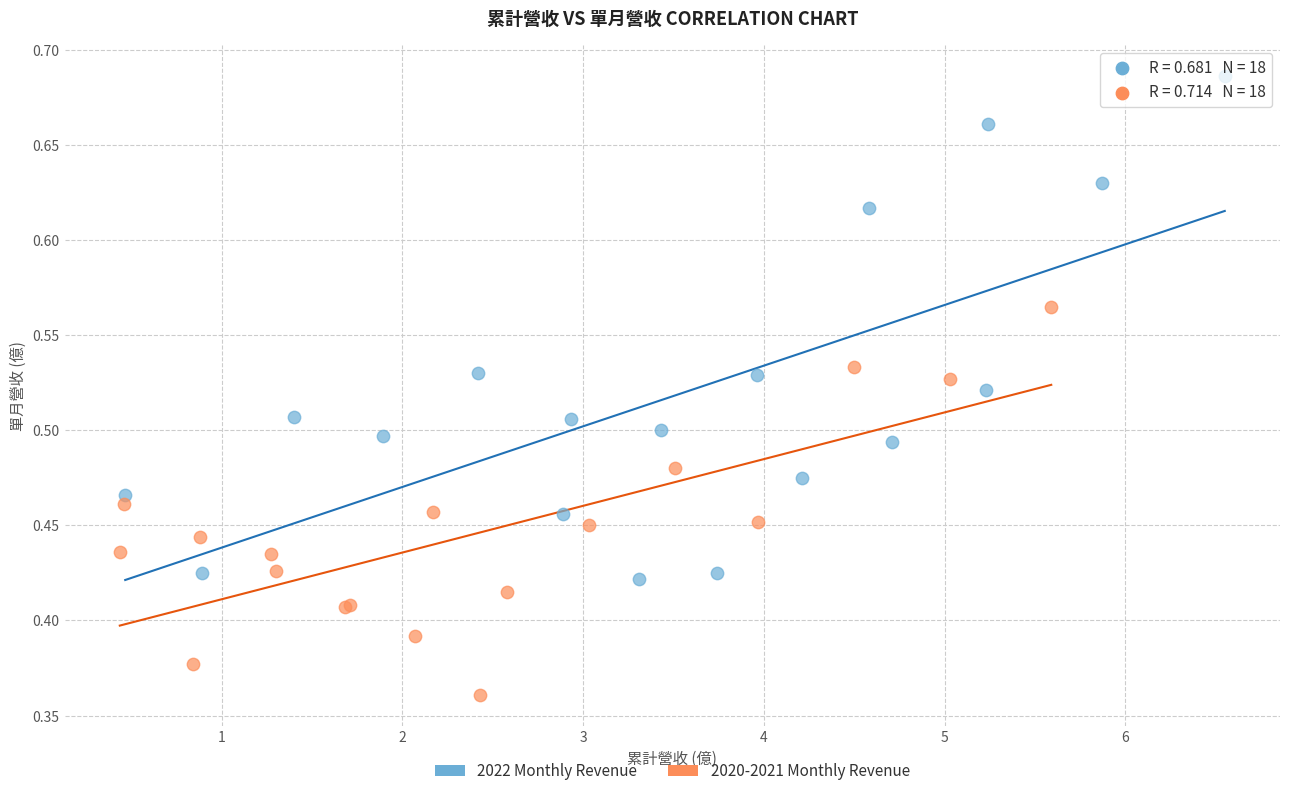

Which series contains the lowest Y value?

2020-2021 Monthly Revenue